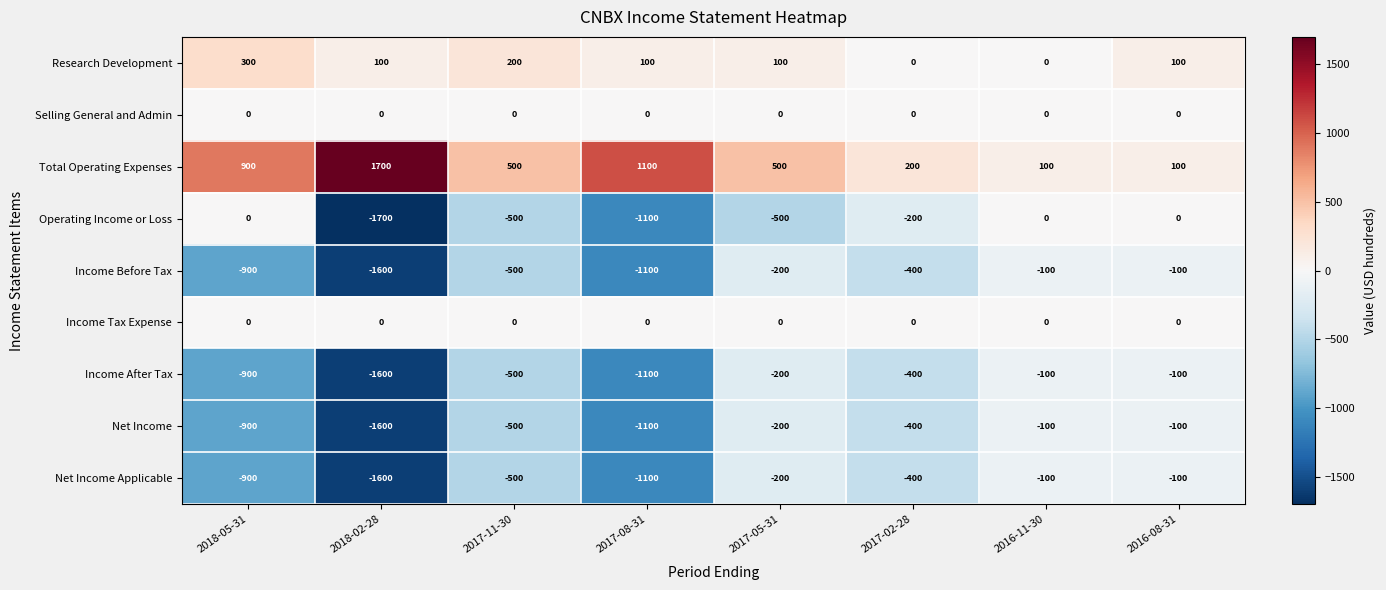

Which label corresponds to the largest value in the chart?

2018-02-28